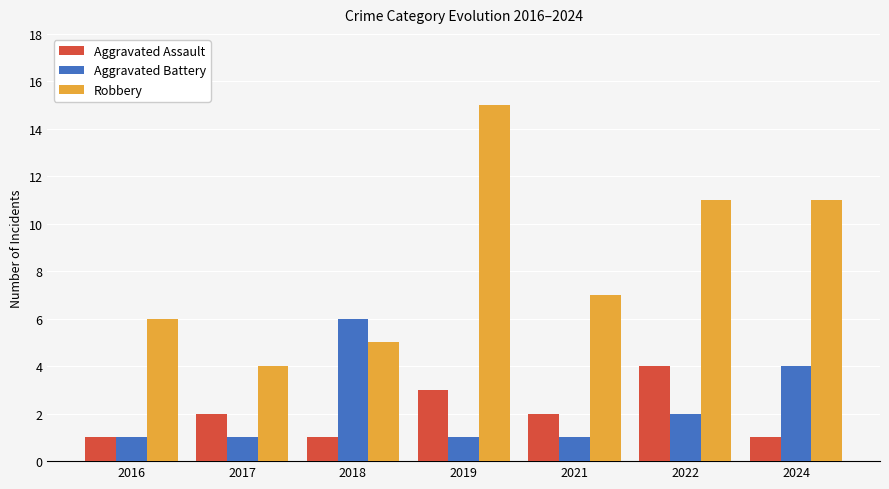

What is the sum of all Robbery values?

59